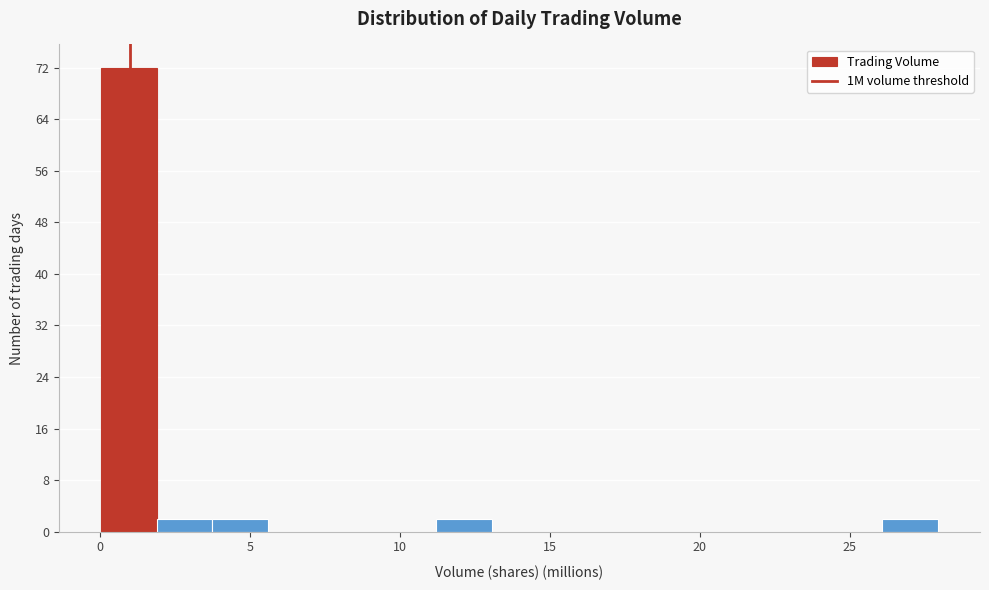

Around what value on the x-axis is the tallest bar? Give the approximate position of its centre, as read against the axis.

1.0